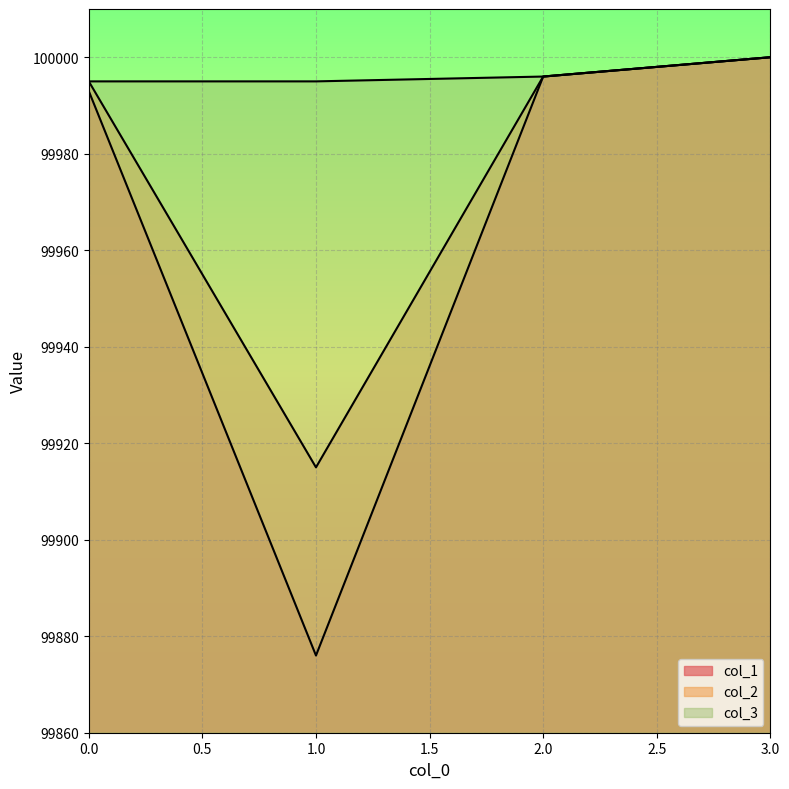

Which has a higher value, 0 or 3?

3